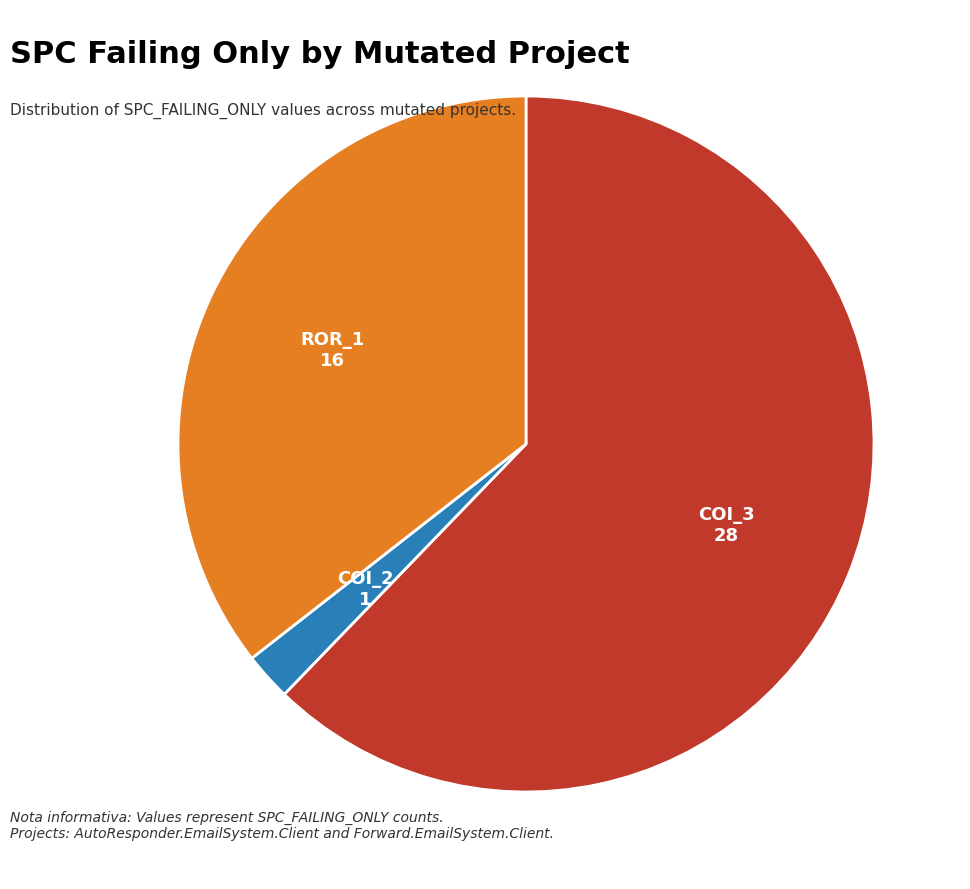

Is there any slice that represents more than half of the pie?

Yes